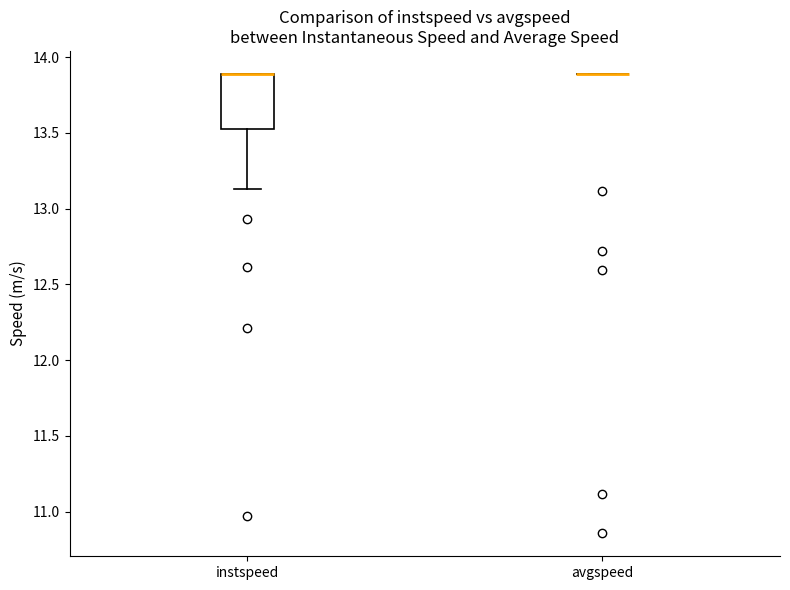

Reading left to right, read every box against the y-axis: the position of its median line, the range the box covers, and the ends of its whiskers. The values are not printed on the chart, so give them approximately, as read against the axis.

instspeed: median 13.90 (drawn on the box's upper edge), box 13.55 to 13.90, whiskers 13.15 to 13.90
avgspeed: box collapsed to a line at 13.90, whiskers 13.90 to 13.90